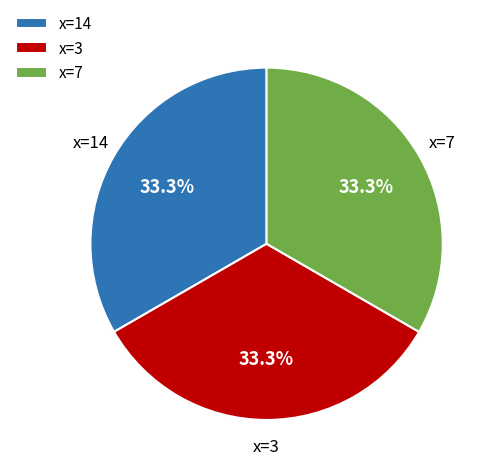

Does x=7 represent more than half of the total?

No